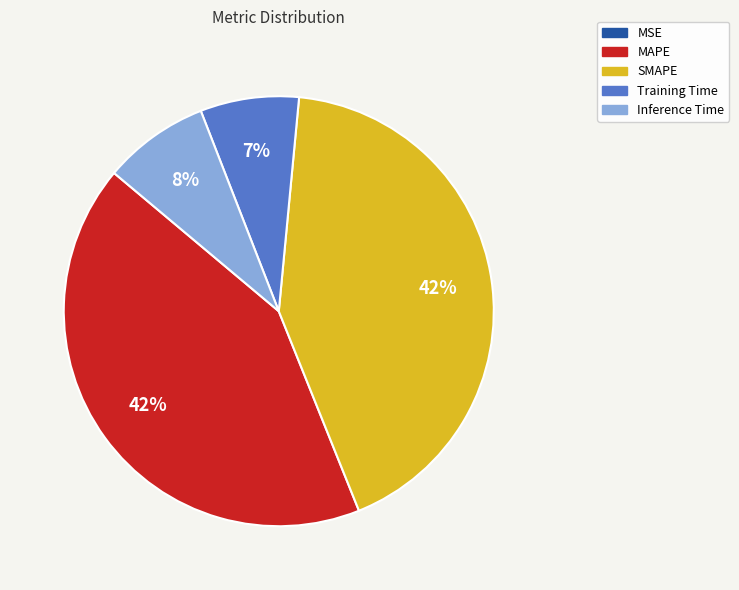

To the nearest percent, what portion does Inference Time represent?

8%